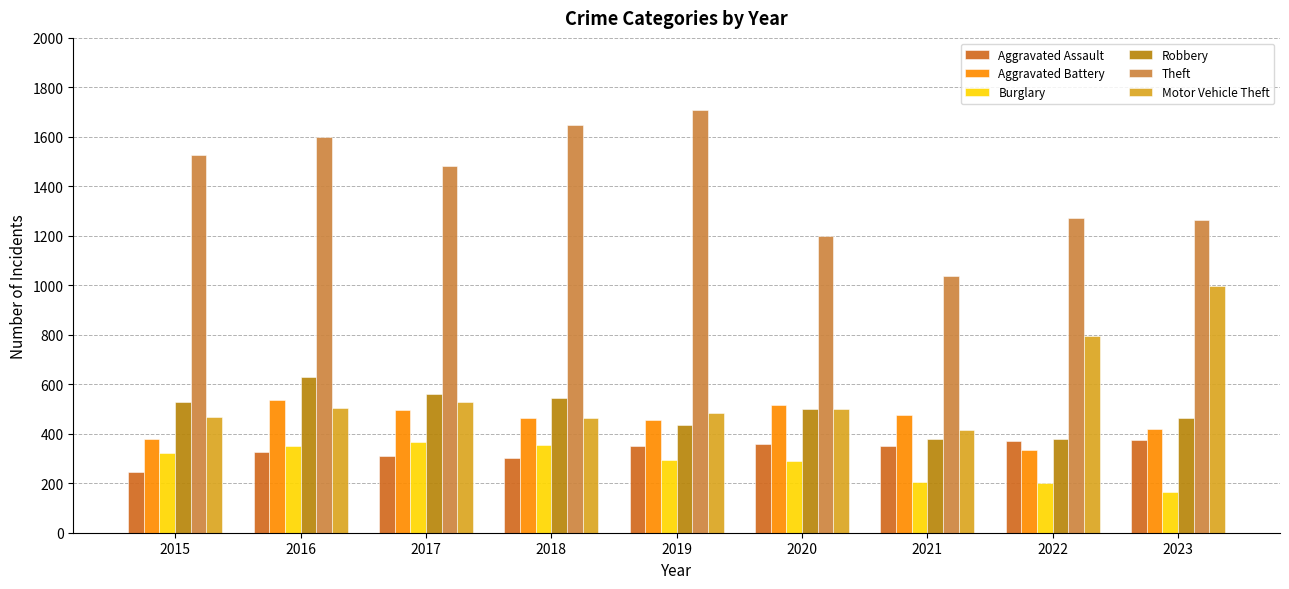

At which category does the chart reach its peak across all series?

2019